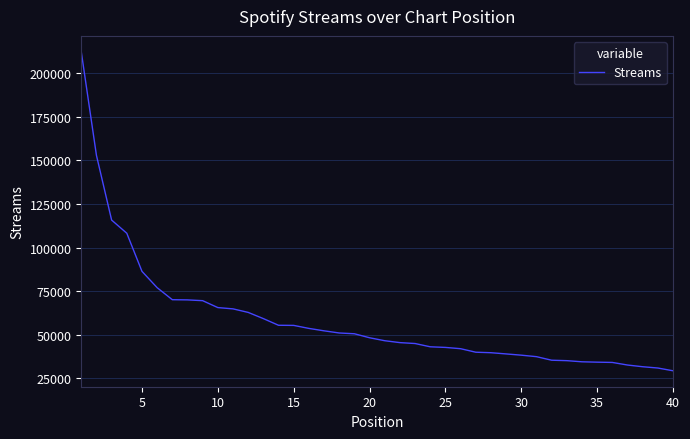

What is the difference between the maximum and minimum values?

183182